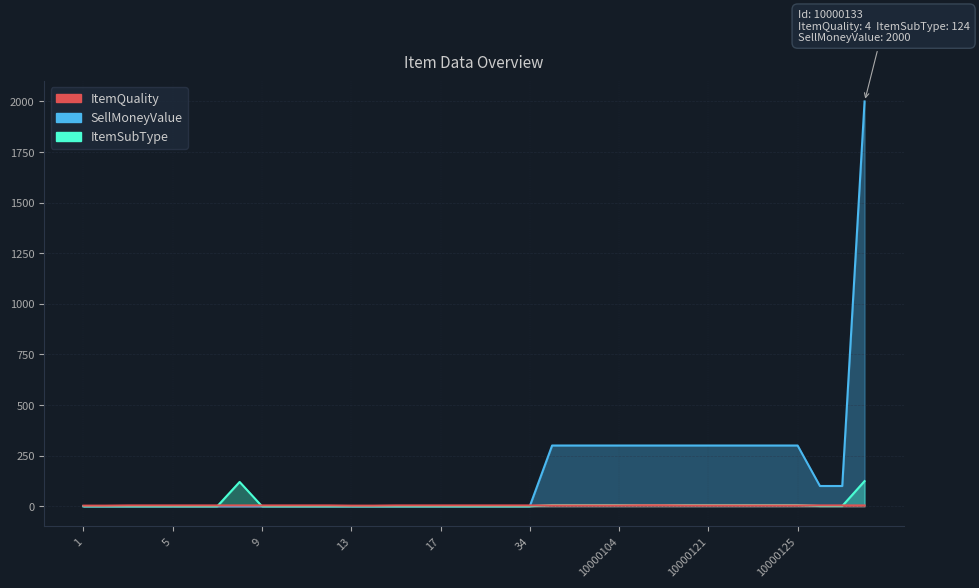

How many data points does each series have?

36